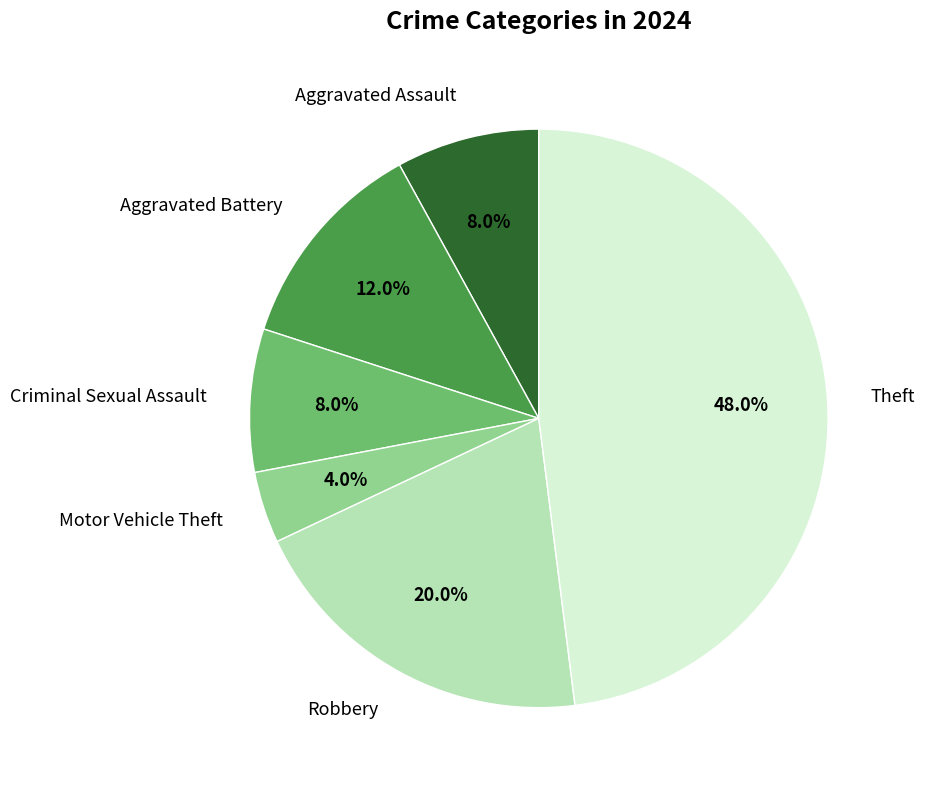

What is the smallest slice in the pie chart?

Motor Vehicle Theft